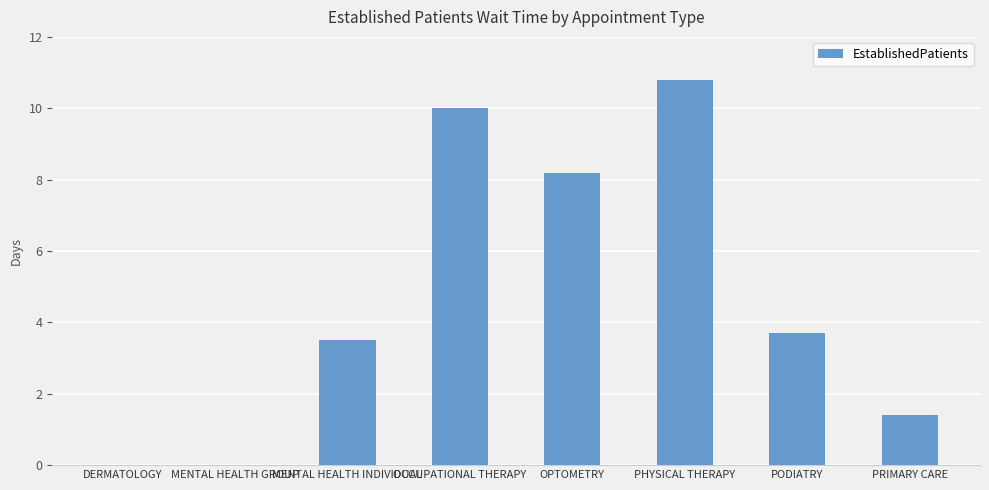

At which category does the chart reach its peak across all series?

PHYSICAL THERAPY